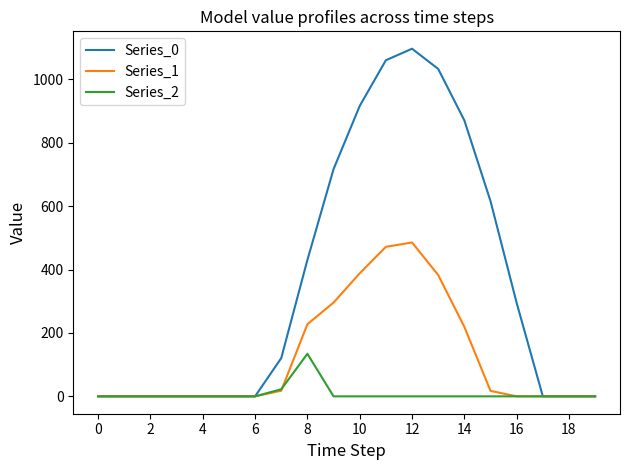

Which series has the largest total across all categories?

Series_0